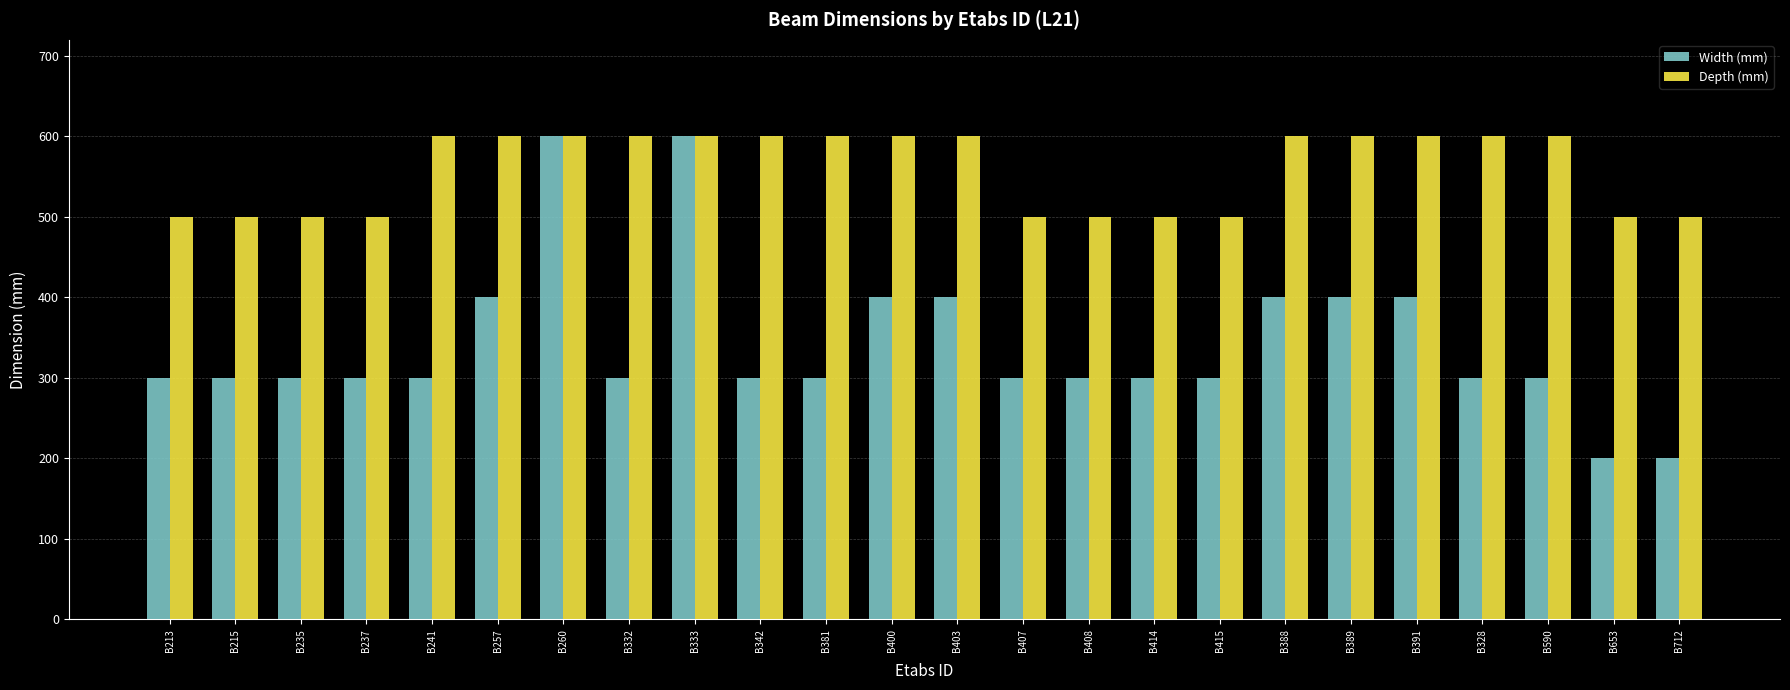

Rank the series at B237 from lowest to highest value.

Width (mm), Depth (mm)